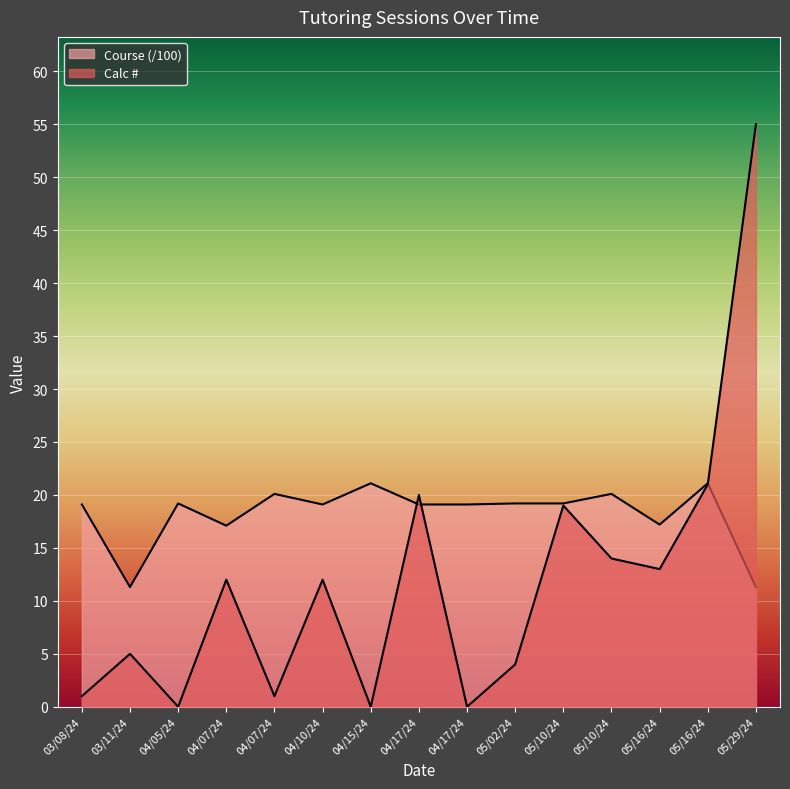

At which category does Calc # reach its first local valley?

04/05/24